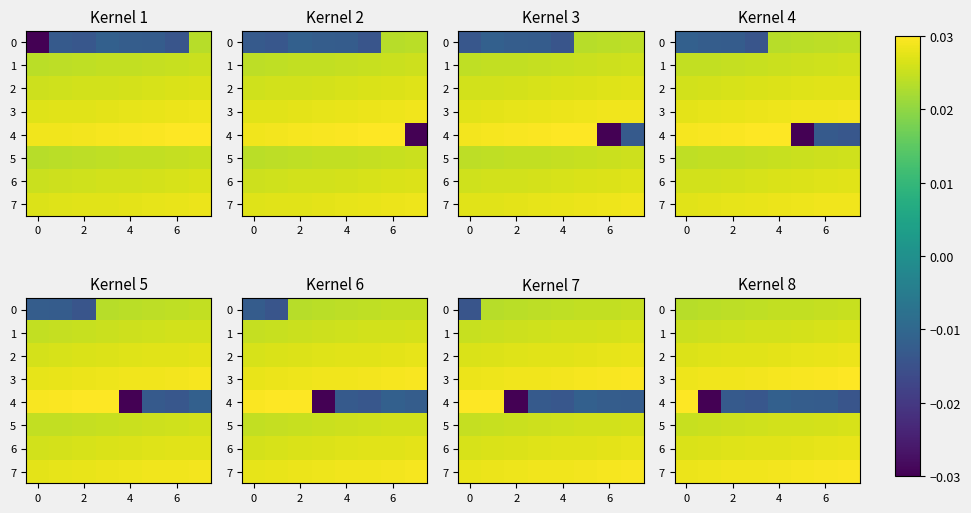

List the series in order of their peak value, lowest first.

0, 5, 1, 6, 2, 7, 3, 4